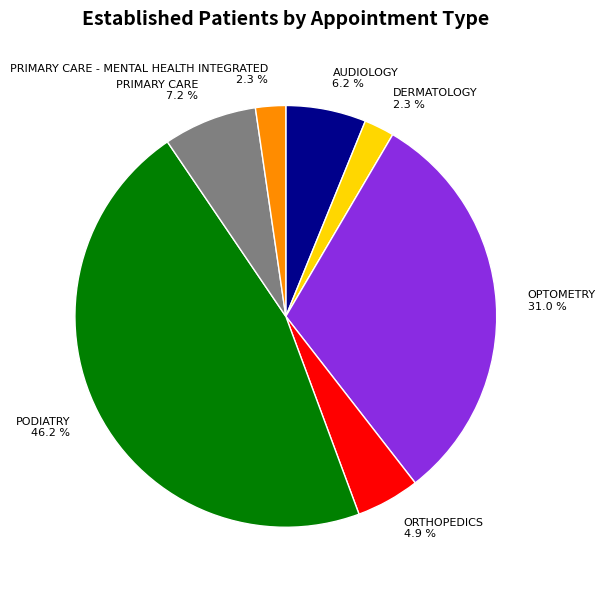

Do PRIMARY CARE 7.2 % and PRIMARY CARE - MENTAL HEALTH INTEGRATED 2.3 % together represent more than half of the pie?

No